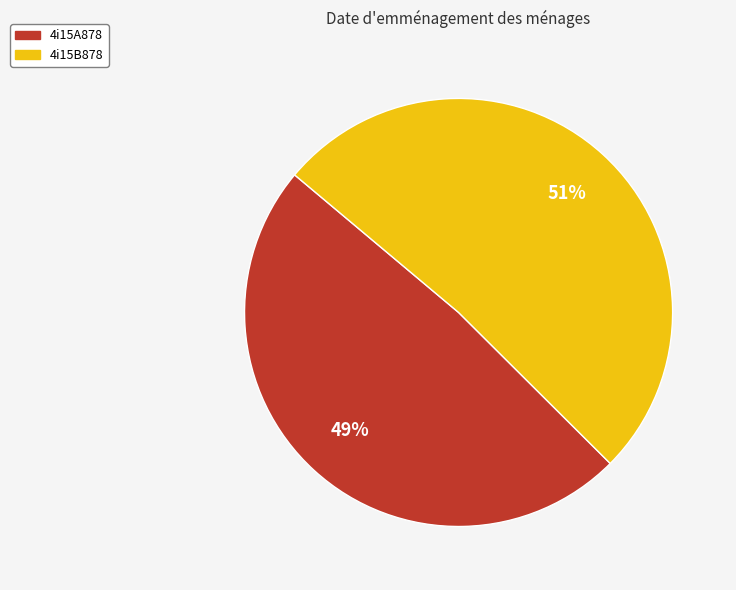

To the nearest percent, what is the average slice percentage?

50%